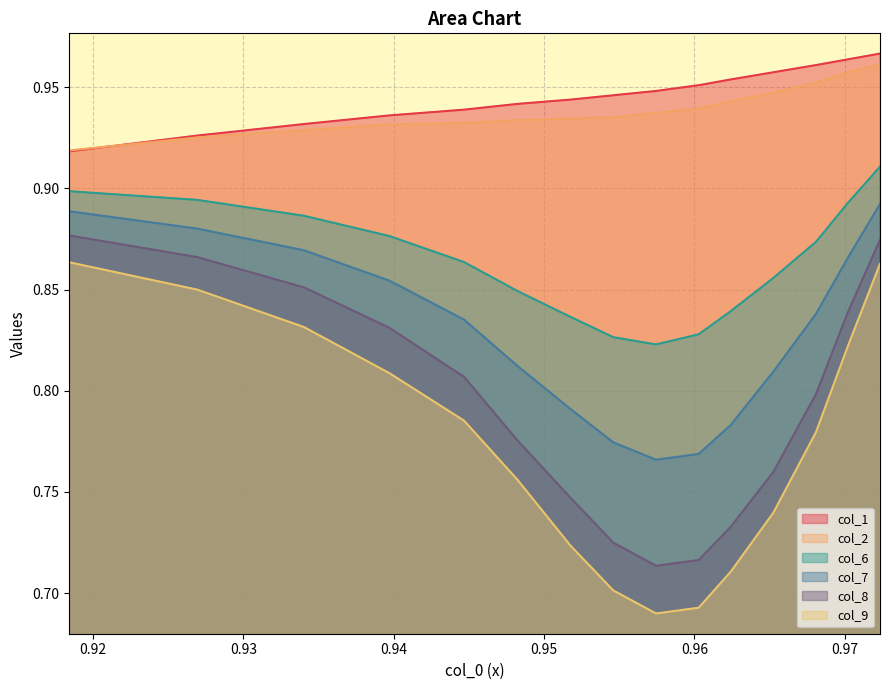

True or false: col_2 and col_6 cross at least once.

False